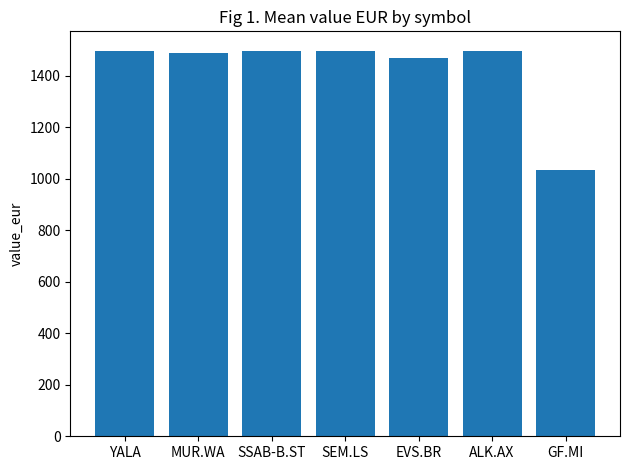

What is the difference between the maximum and minimum values?

465.3